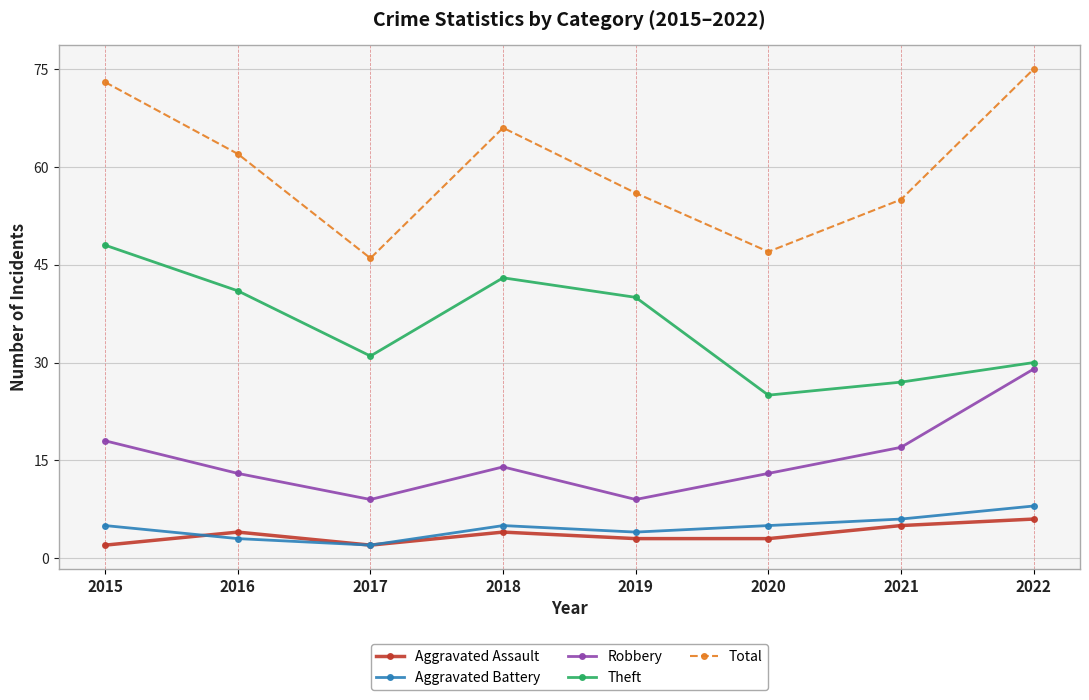

What is the sum of the Aggravated Battery values at 2021 and 2020?

11